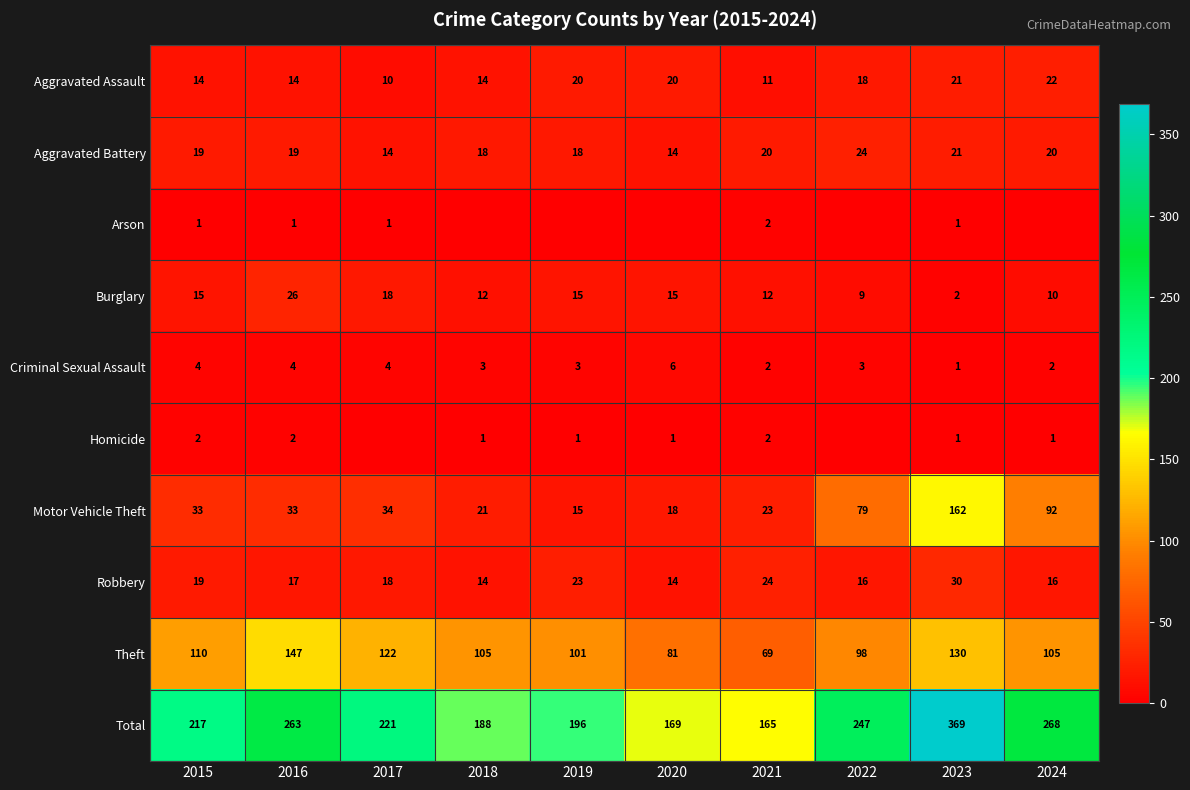

How many data points in Theft are less than 105?

4